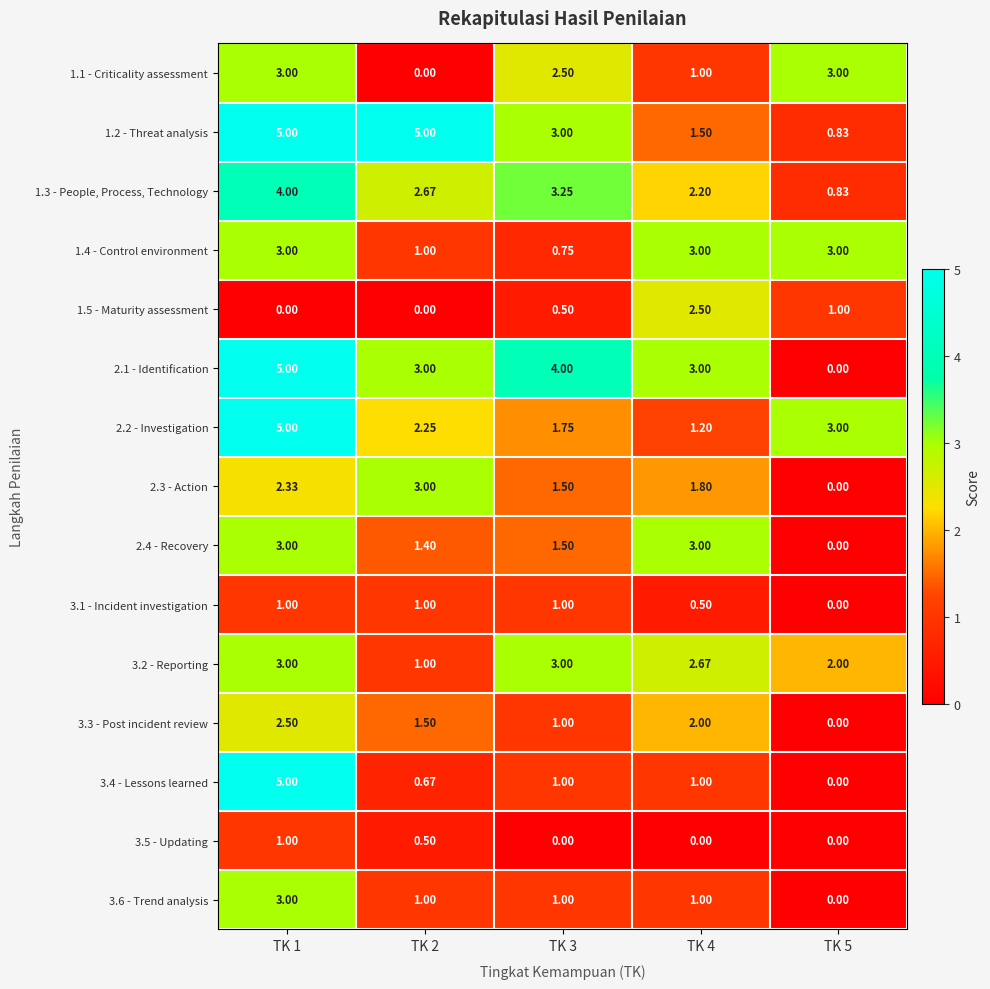

Is the value of 3.6 - Trend analysis at TK 1 greater than the value of 3.3 - Post incident review at TK 1?

Yes